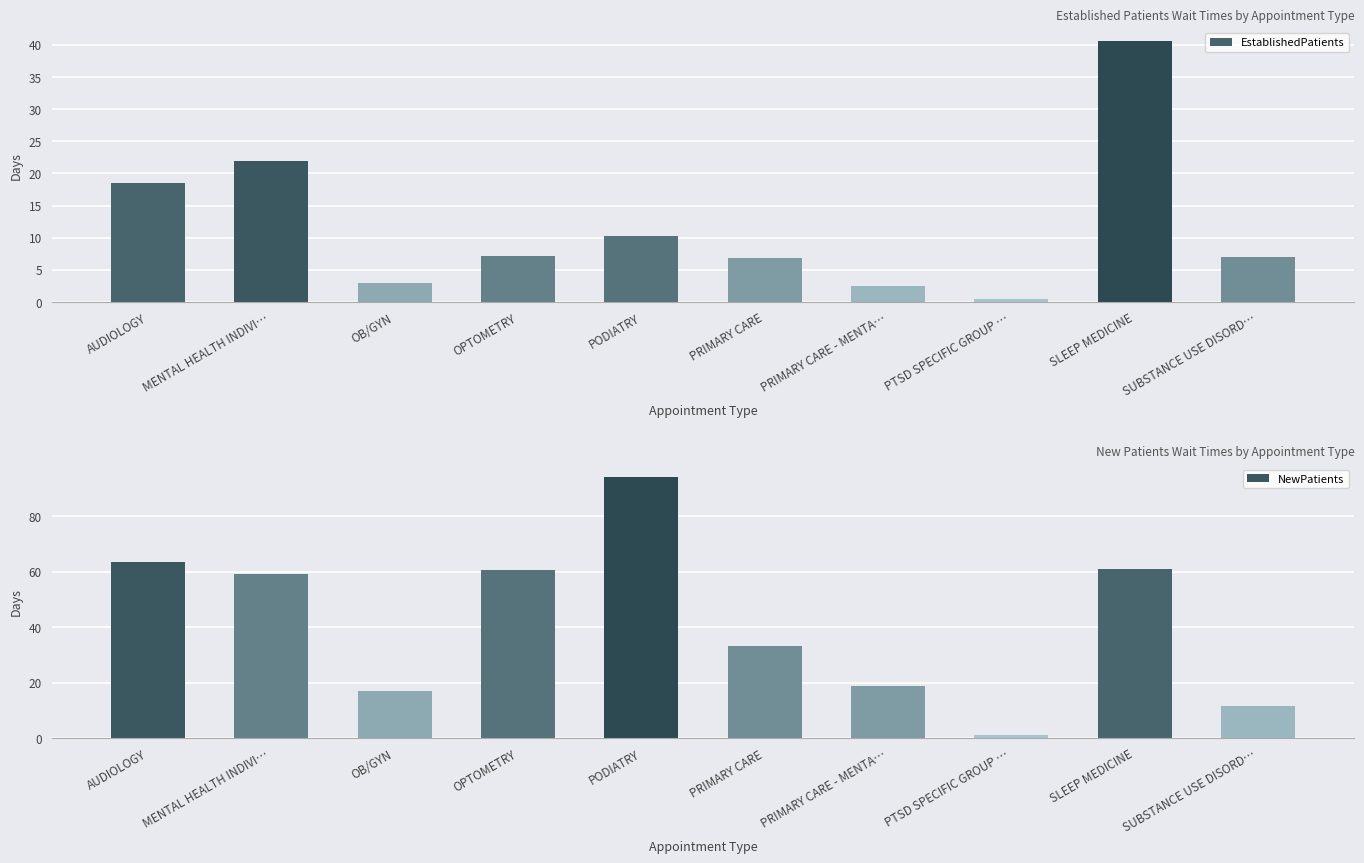

Reading left to right, extract all data points from this chart.

EstablishedPatients: 18.5	22.0	3.0	7.2	10.3	6.9	2.5	0.4	40.6	7.0
NewPatients: 63.4	59.0	16.8	60.6	94.1	33.1	18.6	1.0	61.1	11.7